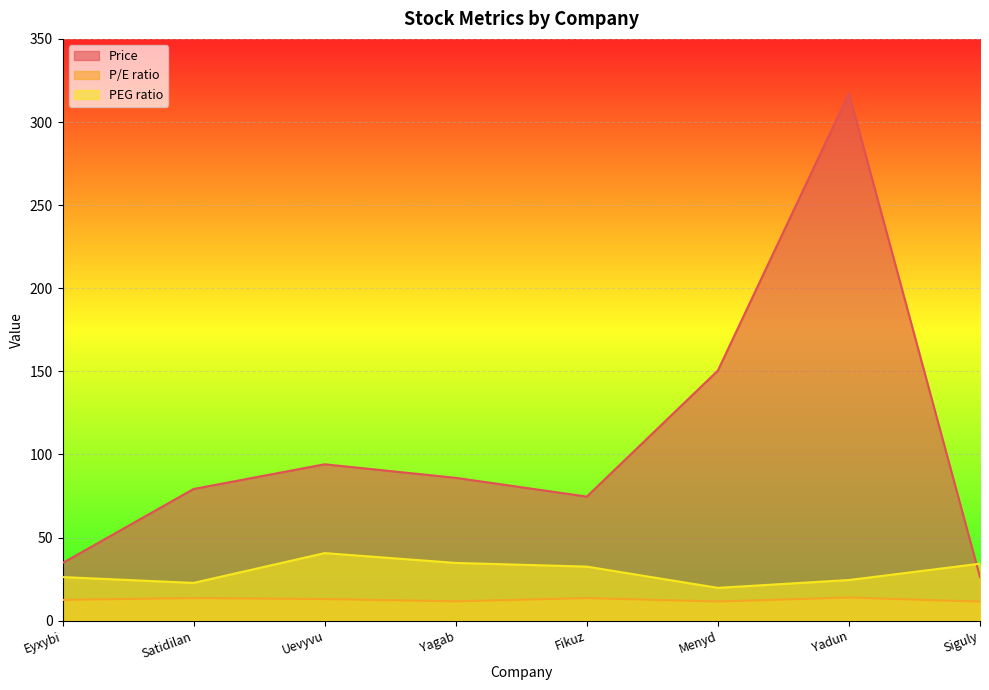

What is the difference between the second highest and second lowest values in the PEG ratio series?

12.0